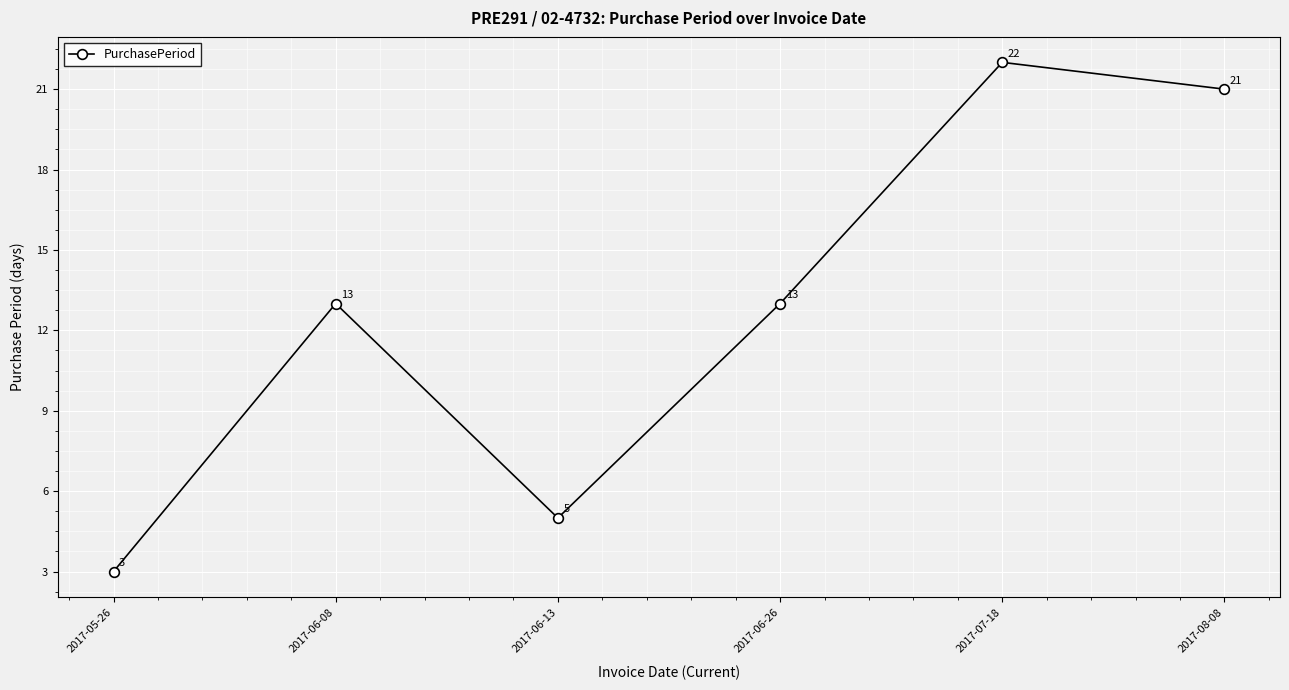

Which has a higher value, 2017-05-26 or 2017-06-08?

2017-06-08